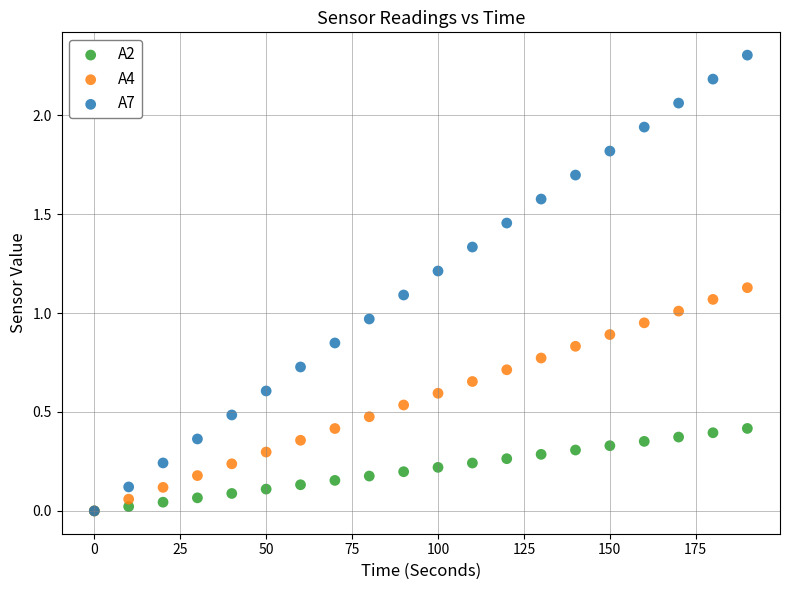

Which series has the largest Y range (max minus min)?

A7